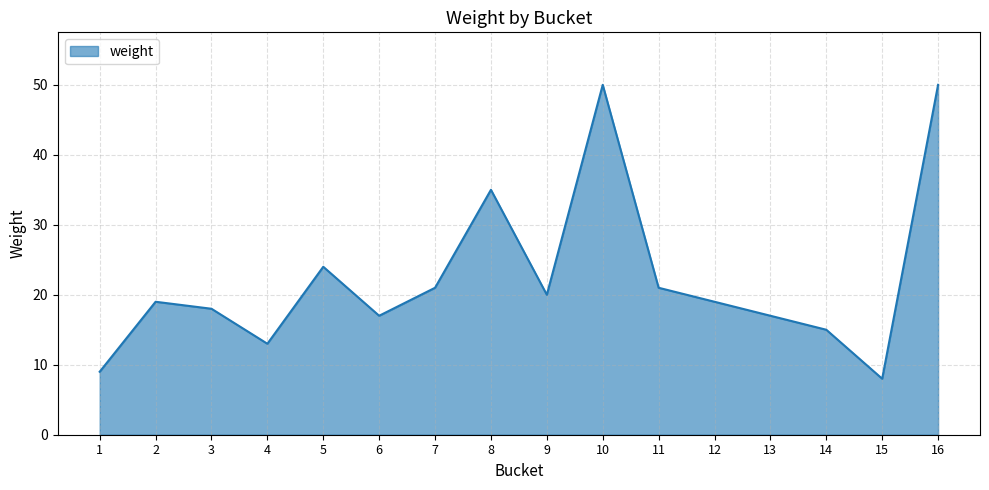

Approximately how many times larger is the value at 16 compared to 5?

2.1